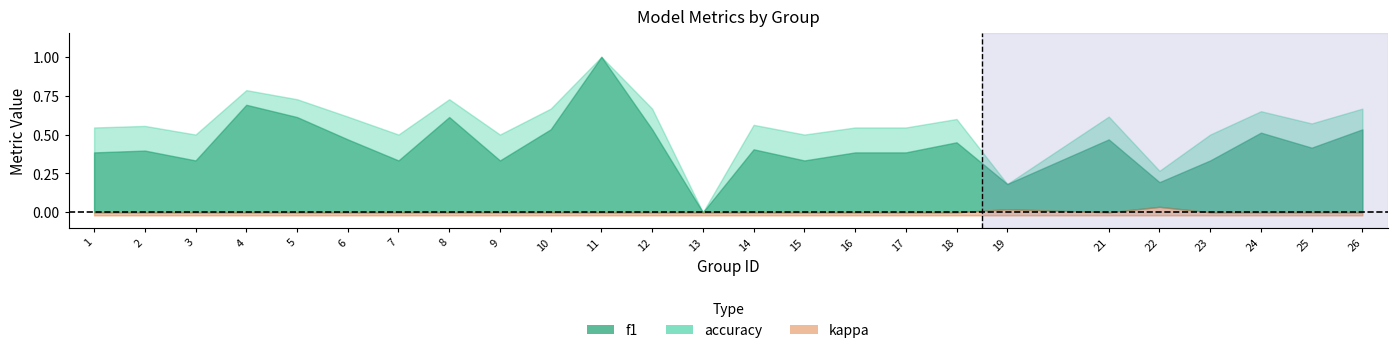

Read the accuracy value at 14.

0.6